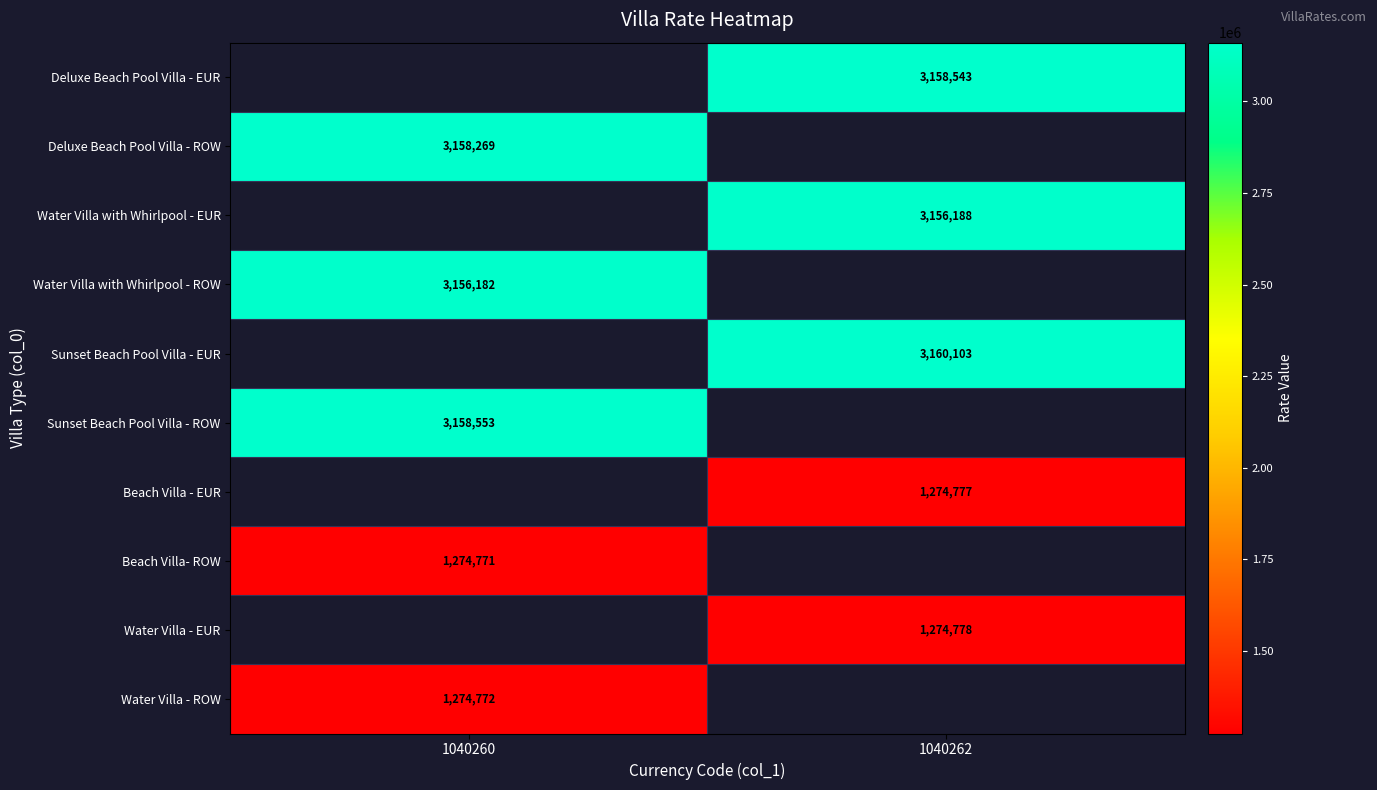

Is it true that Water Villa - ROW equals 1274772 at 1040260?

True